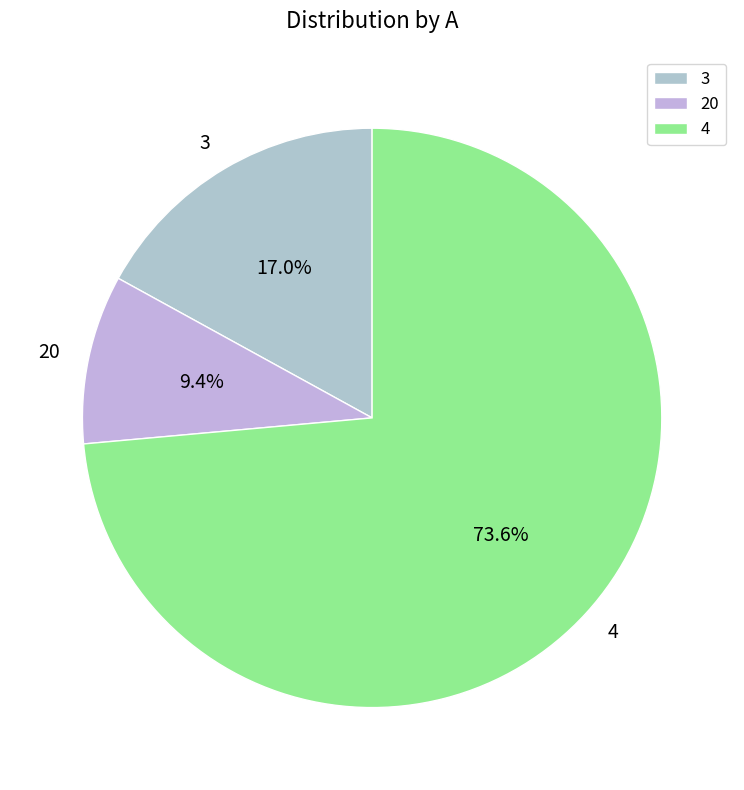

Is there any slice that represents more than half of the pie?

Yes